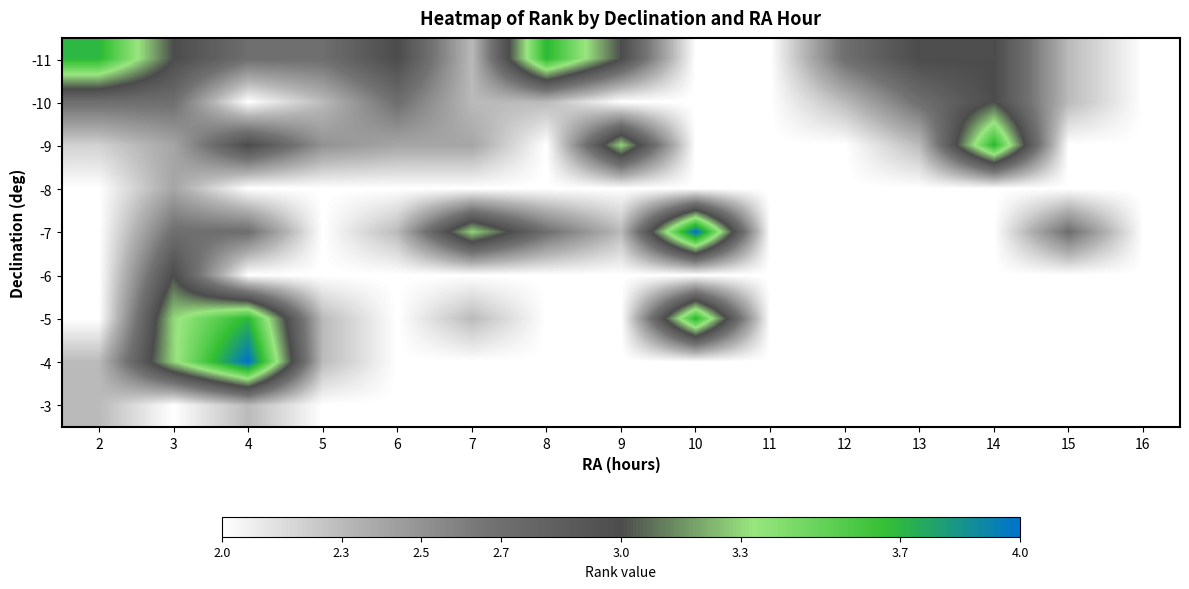

What is the total value across all series at 12?

19.0